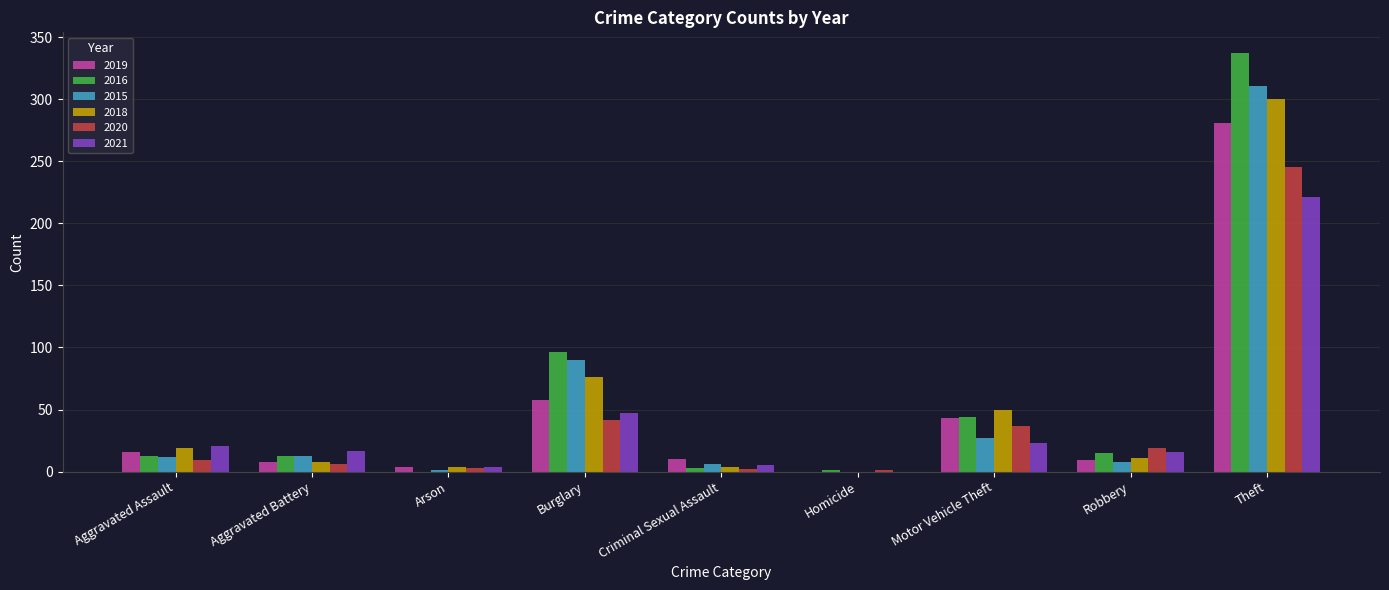

What is the average value of the 2021 series?

39